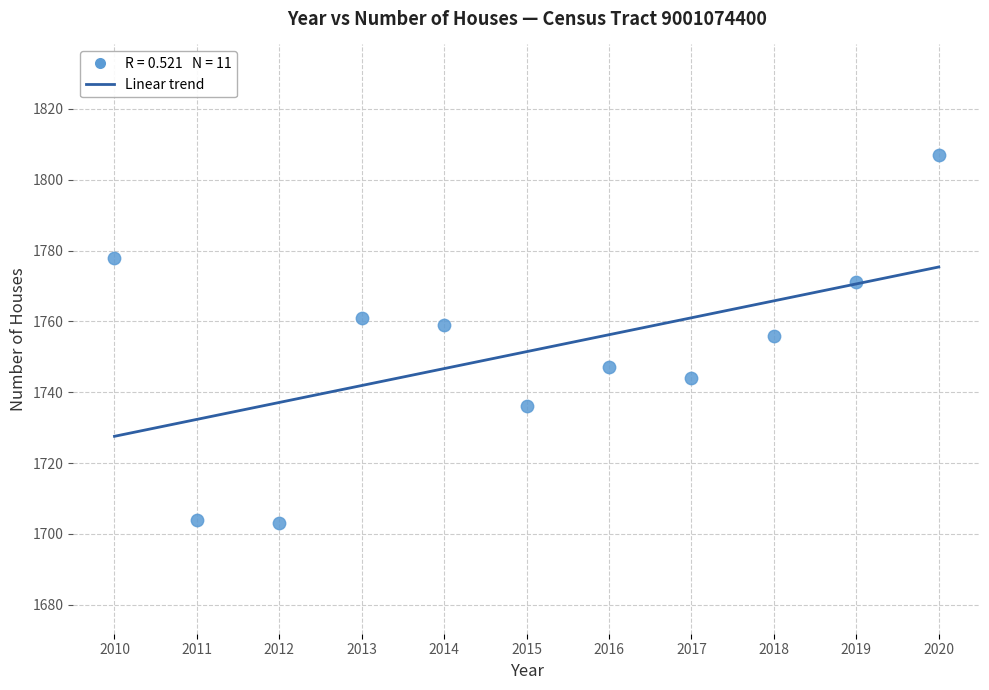

What is the range of Y values (max minus min)?

104